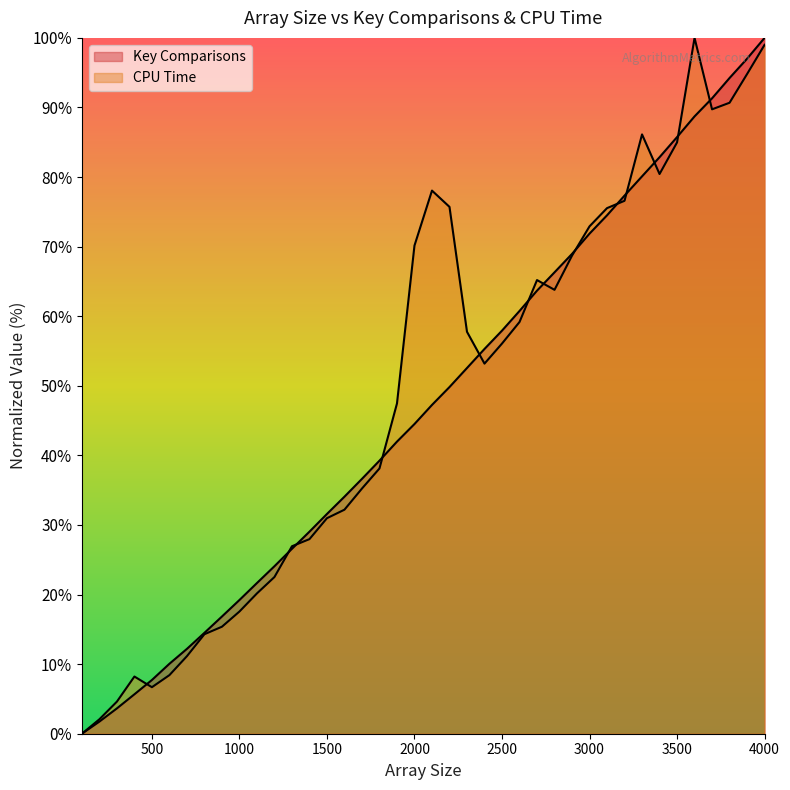

What is the value of the CPU Time point at the 39th from the left?

94.8